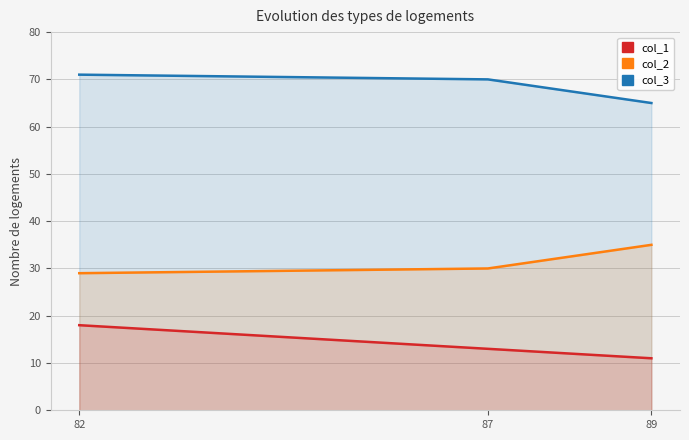

What is the average value of the col_1 series?

14